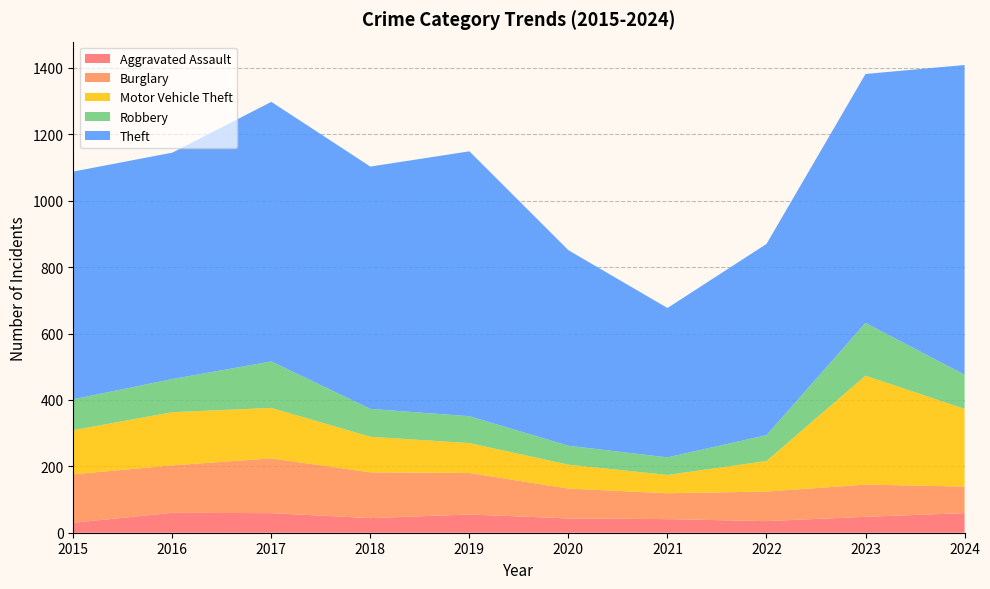

Reading left to right, transcribe all the data shown in this chart.

Aggravated Assault: 2015=30	2016=60	2017=59	2018=44	2019=55	2020=43	2021=41	2022=35	2023=48	2024=59
Burglary: 2015=146	2016=143	2017=165	2018=138	2019=125	2020=90	2021=78	2022=89	2023=97	2024=80
Motor Vehicle Theft: 2015=133	2016=160	2017=152	2018=107	2019=90	2020=72	2021=55	2022=92	2023=328	2024=234
Robbery: 2015=93	2016=100	2017=140	2018=84	2019=81	2020=57	2021=53	2022=78	2023=159	2024=103
Theft: 2015=686	2016=682	2017=782	2018=730	2019=798	2020=589	2021=450	2022=576	2023=750	2024=933